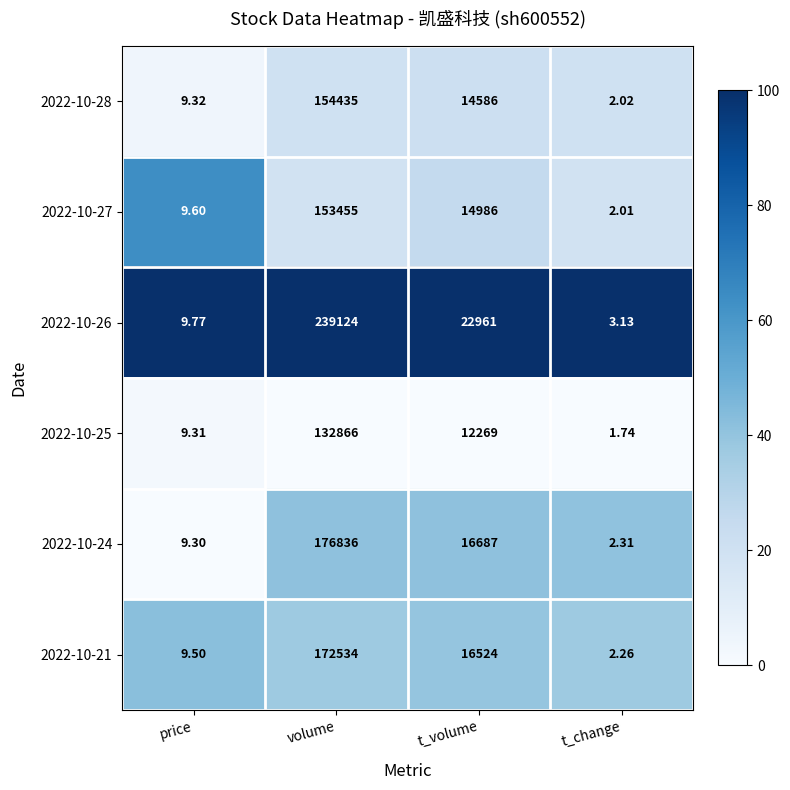

Which category has the highest value in the 2022-10-28 series?

volume